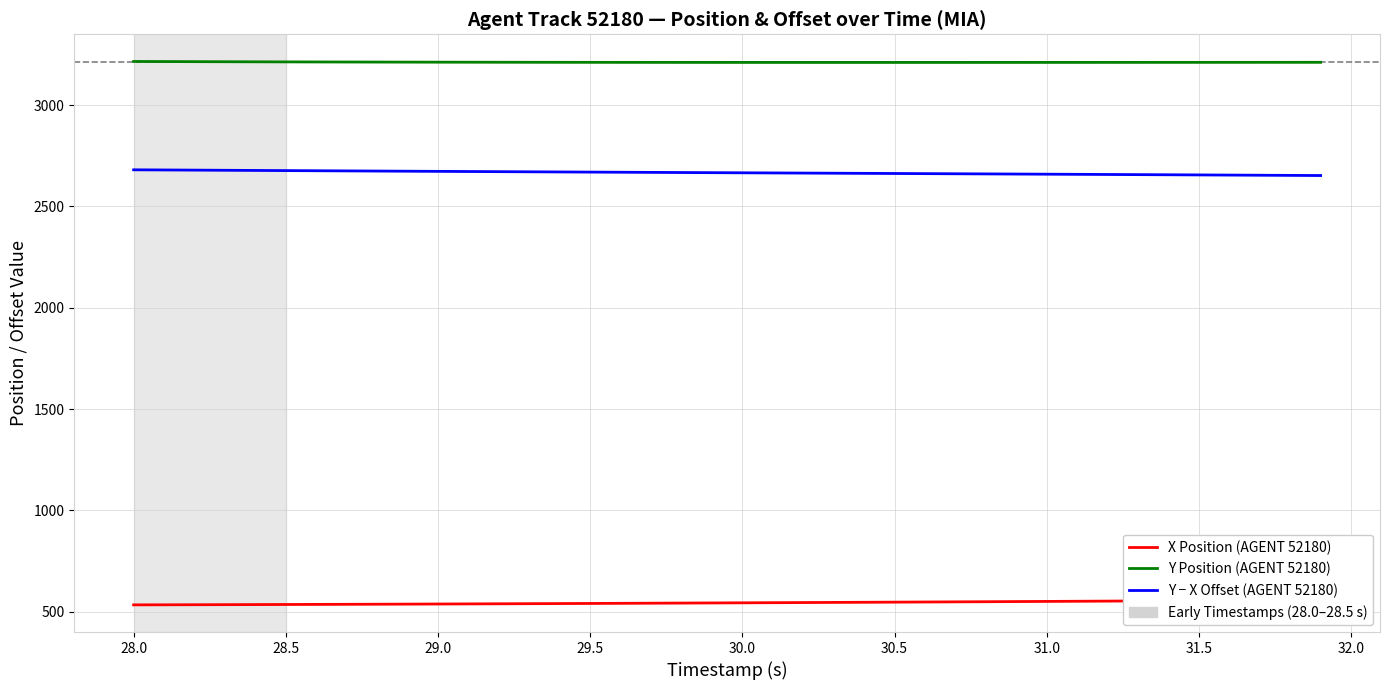

What is the average value of the Y Position (AGENT 52180) series?

3211.3